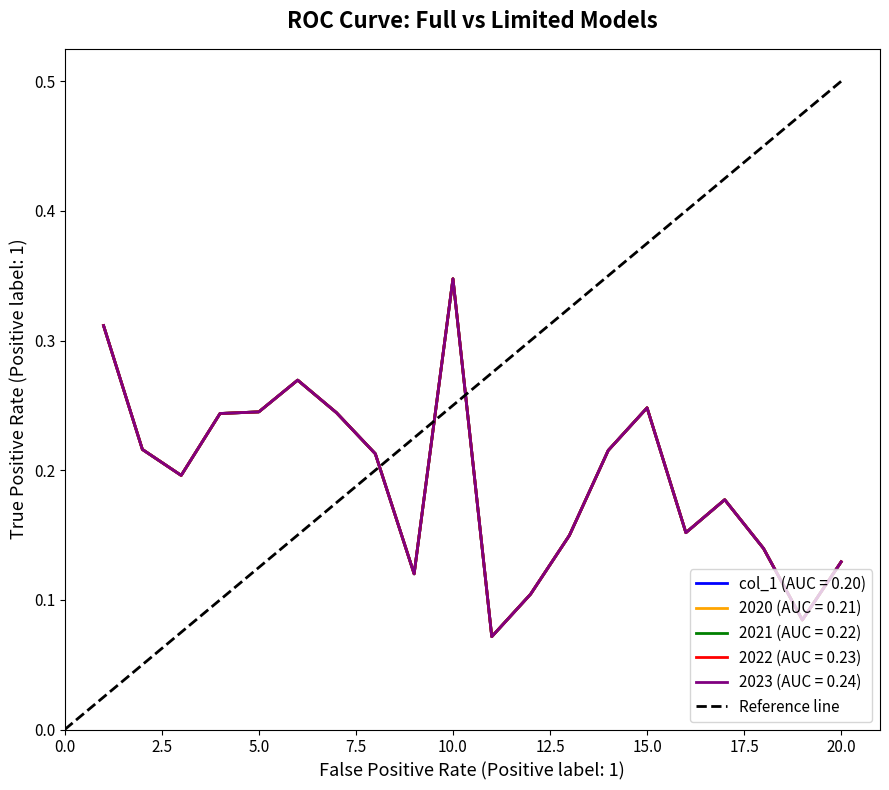

What is the maximum value shown in the chart?

0.5